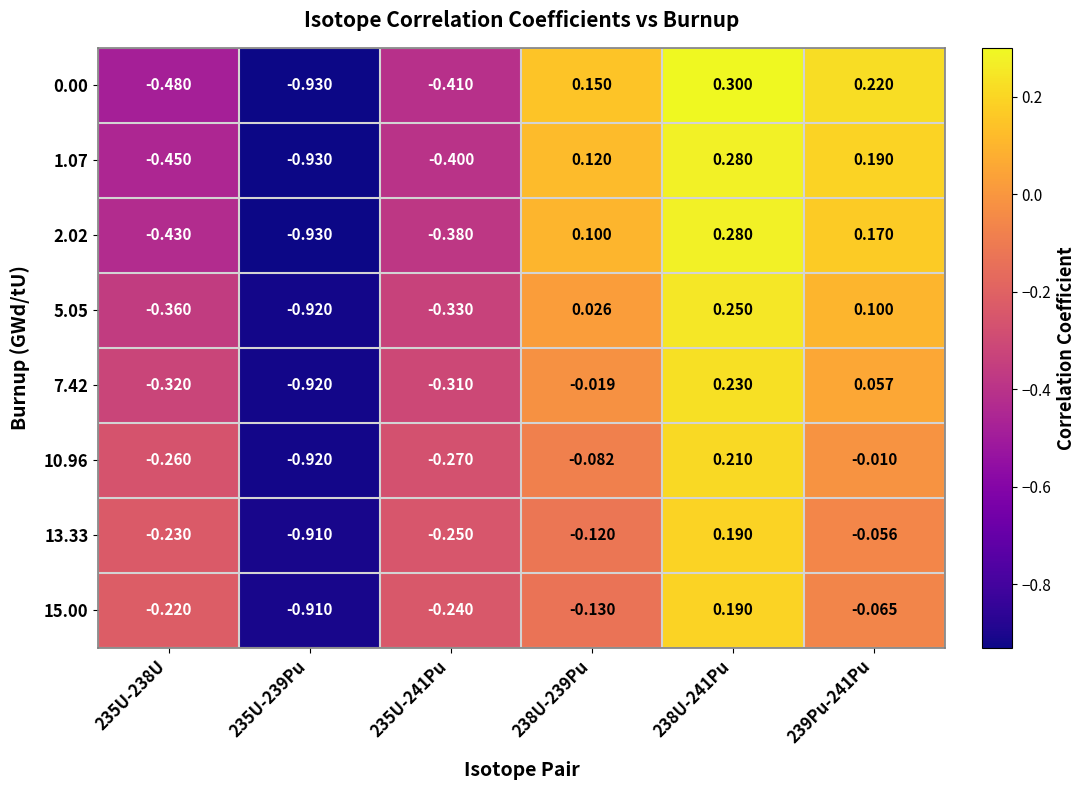

Is the value of 7.42 at 235U-238U greater than the value of 15.00 at 235U-239Pu?

Yes